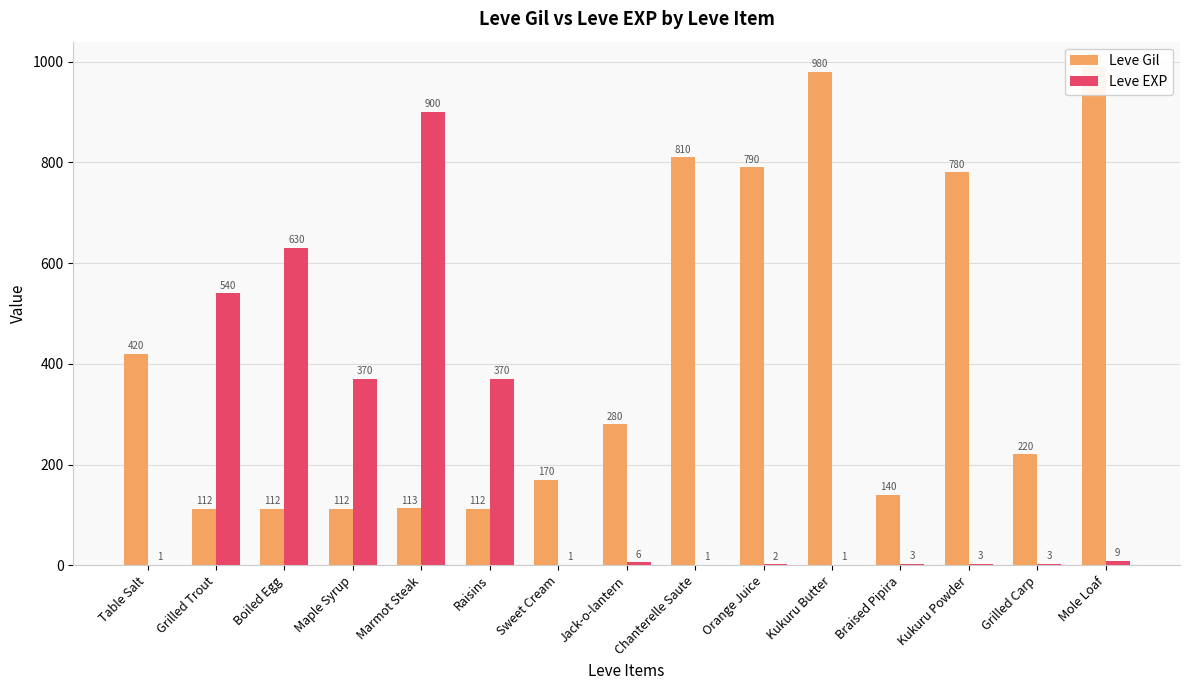

What is the minimum value for Leve Gil?

112